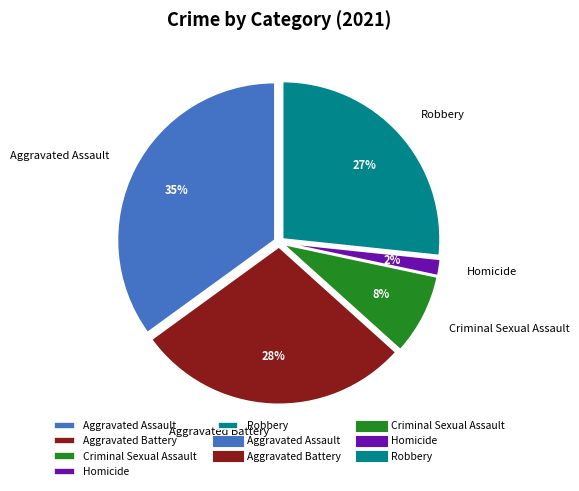

Combined, do Aggravated Battery and Aggravated Assault account for over 50%?

Yes